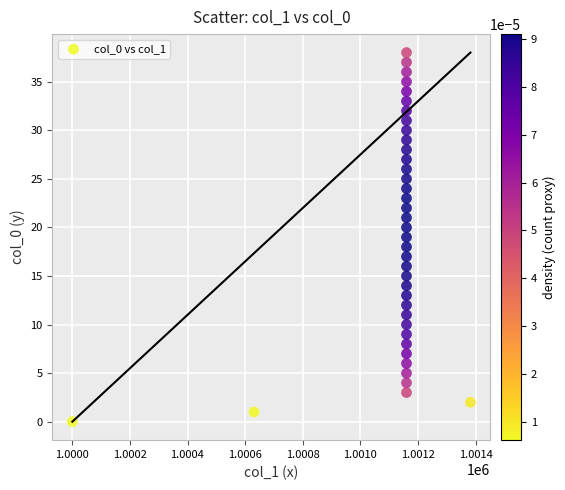

What is the range of Y values (max minus min)?

38